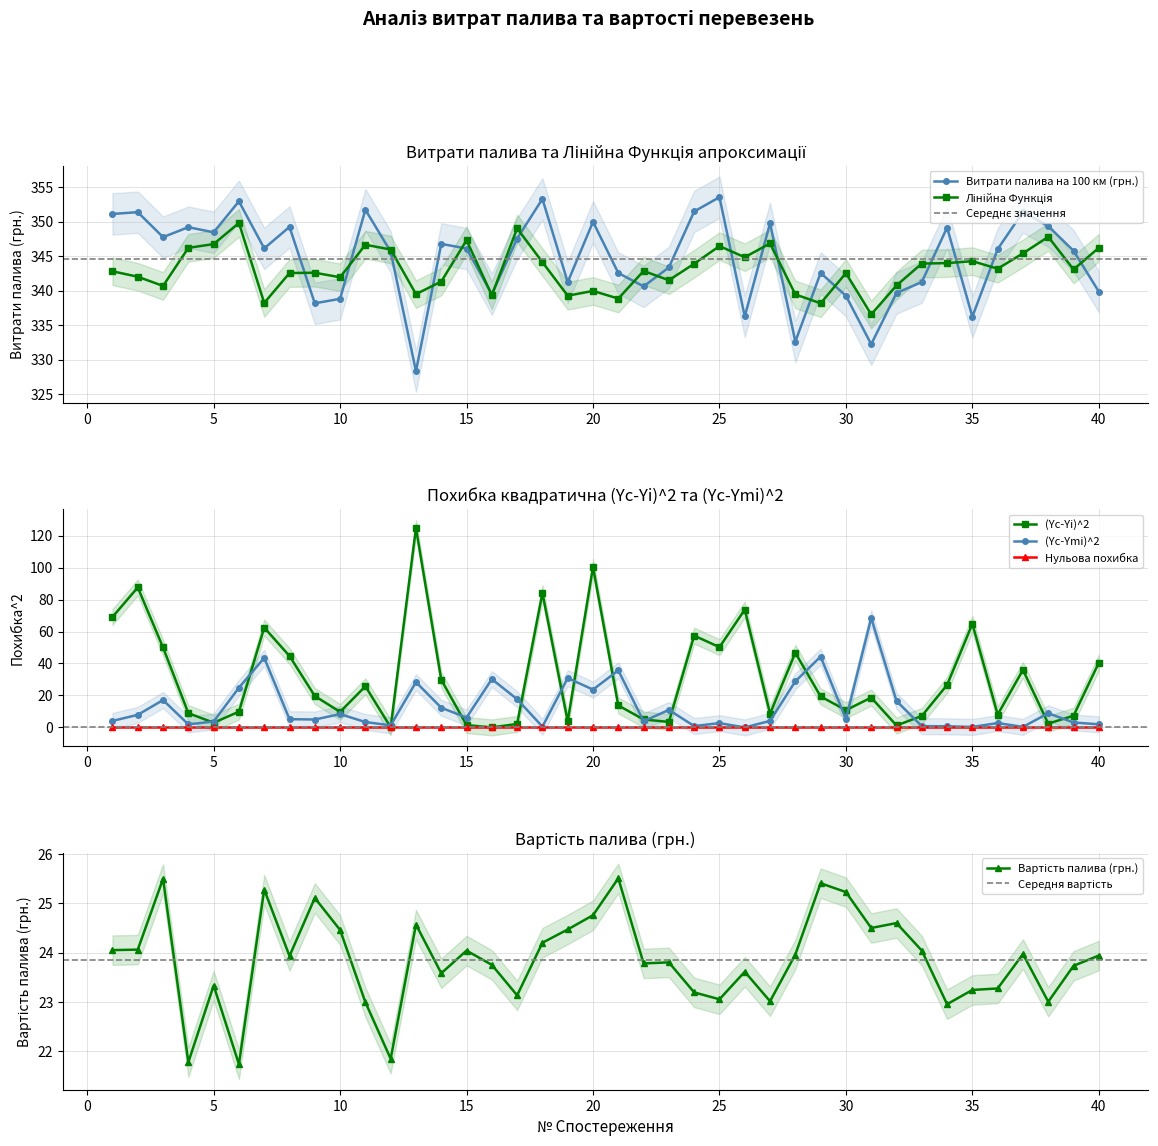

What is the difference between the second highest and second lowest values in the Лінійна Функція series?

10.9